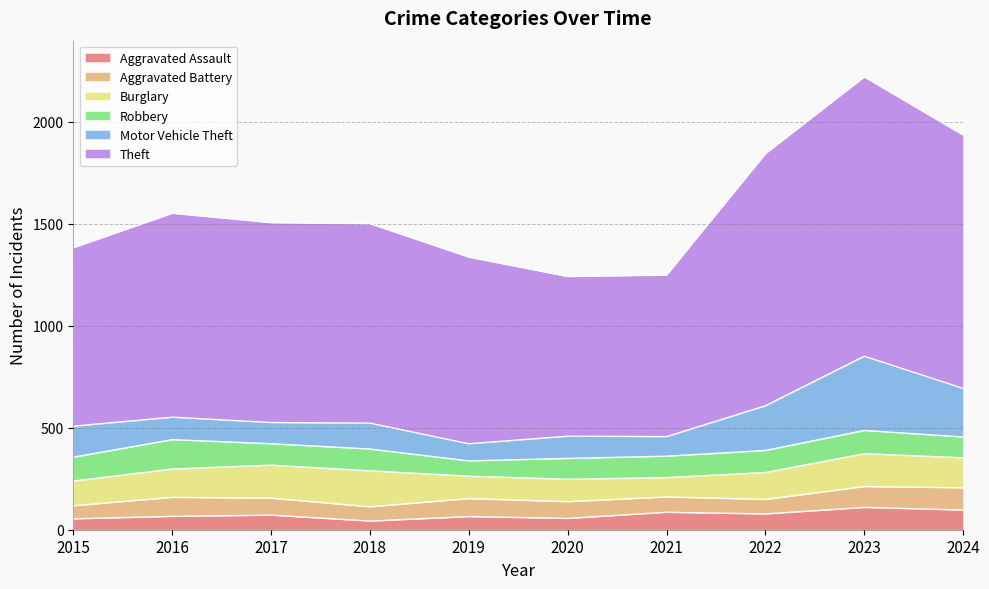

What is the spread (max minus min) of values at 2018?

934